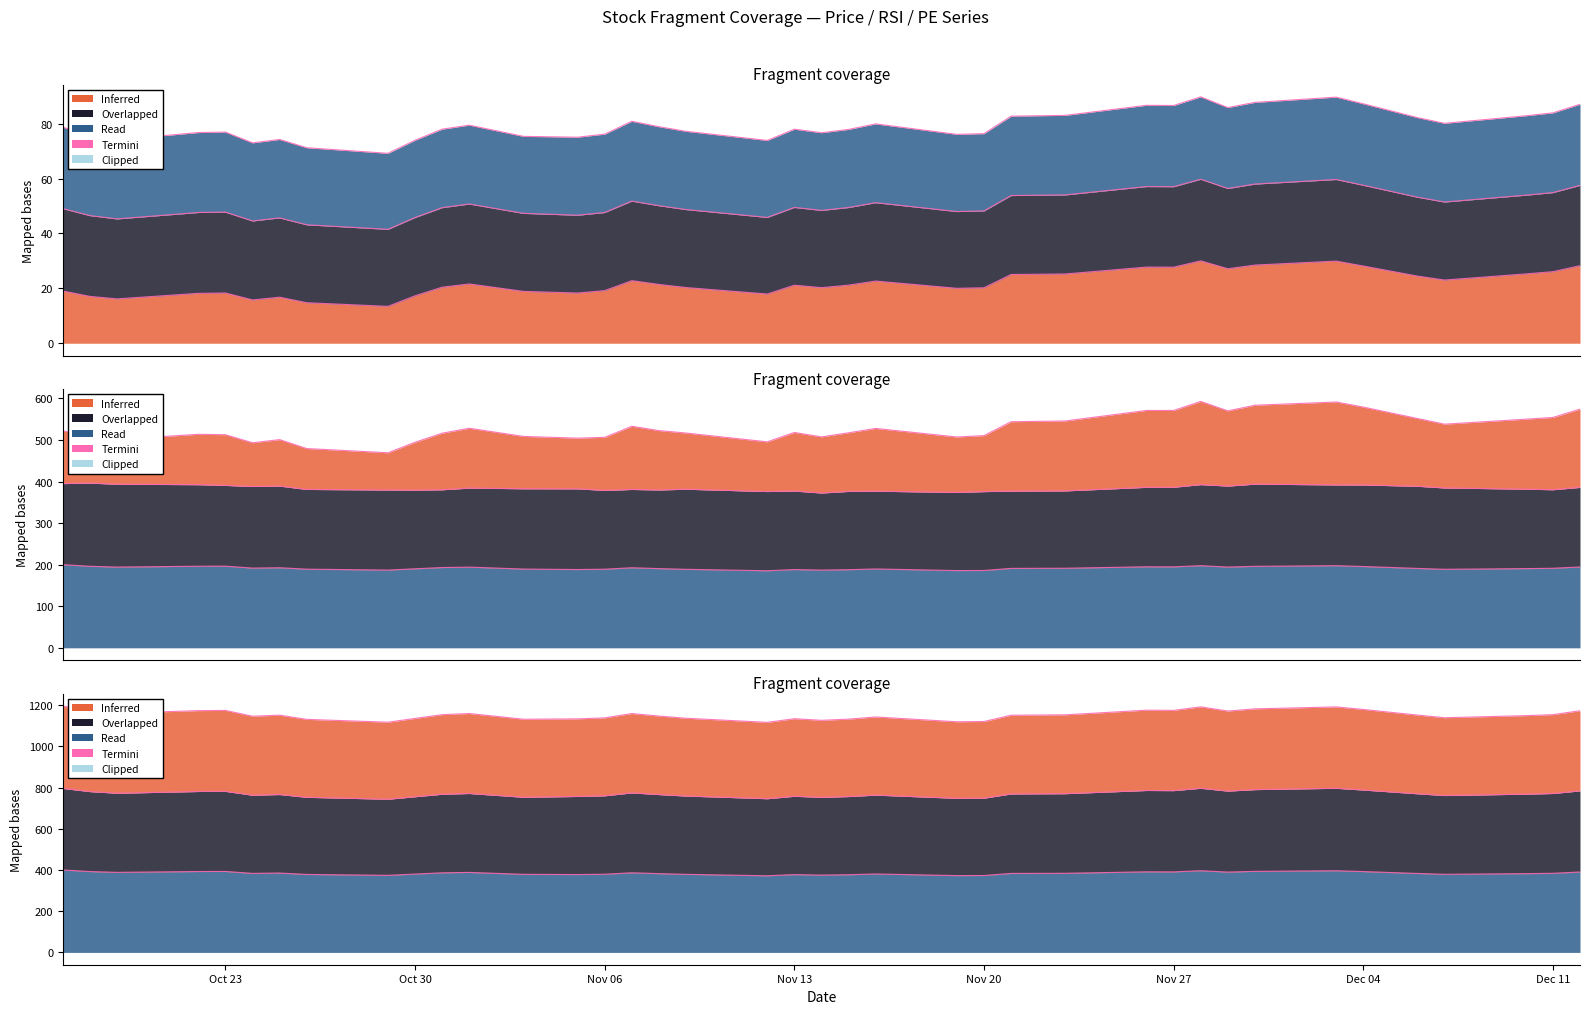

Does the chart have visible grid lines?

No